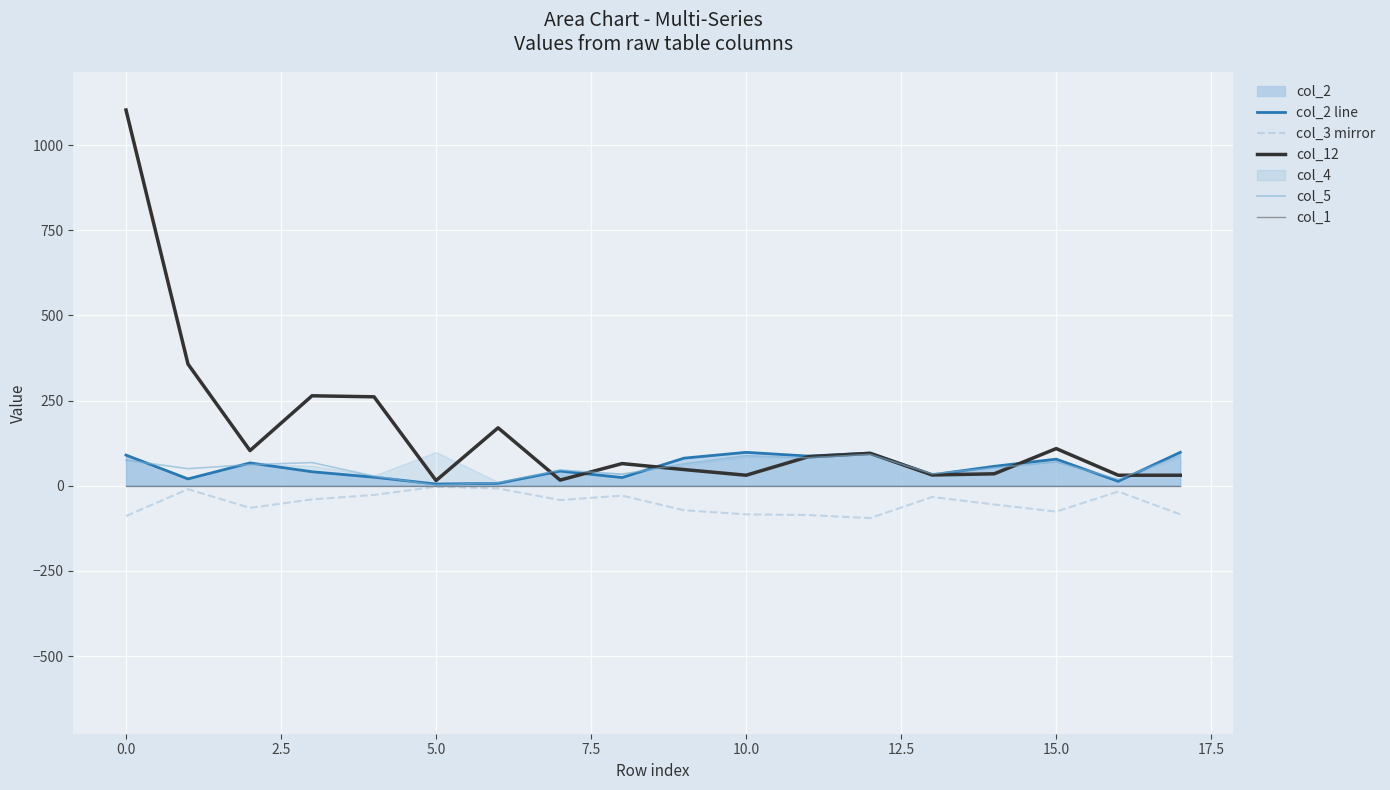

What is the highest value of the col_12 series?

1102.8